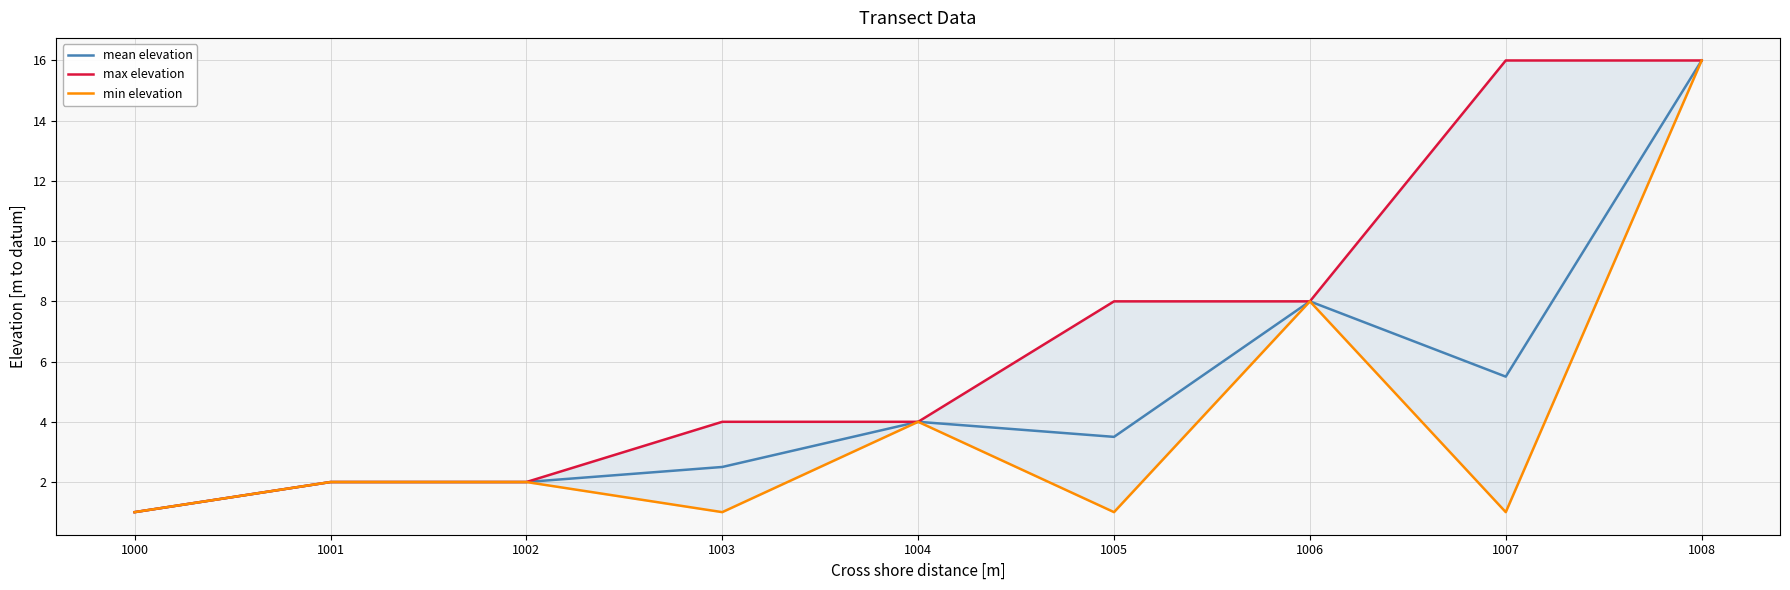

Does the chart have visible grid lines?

Yes